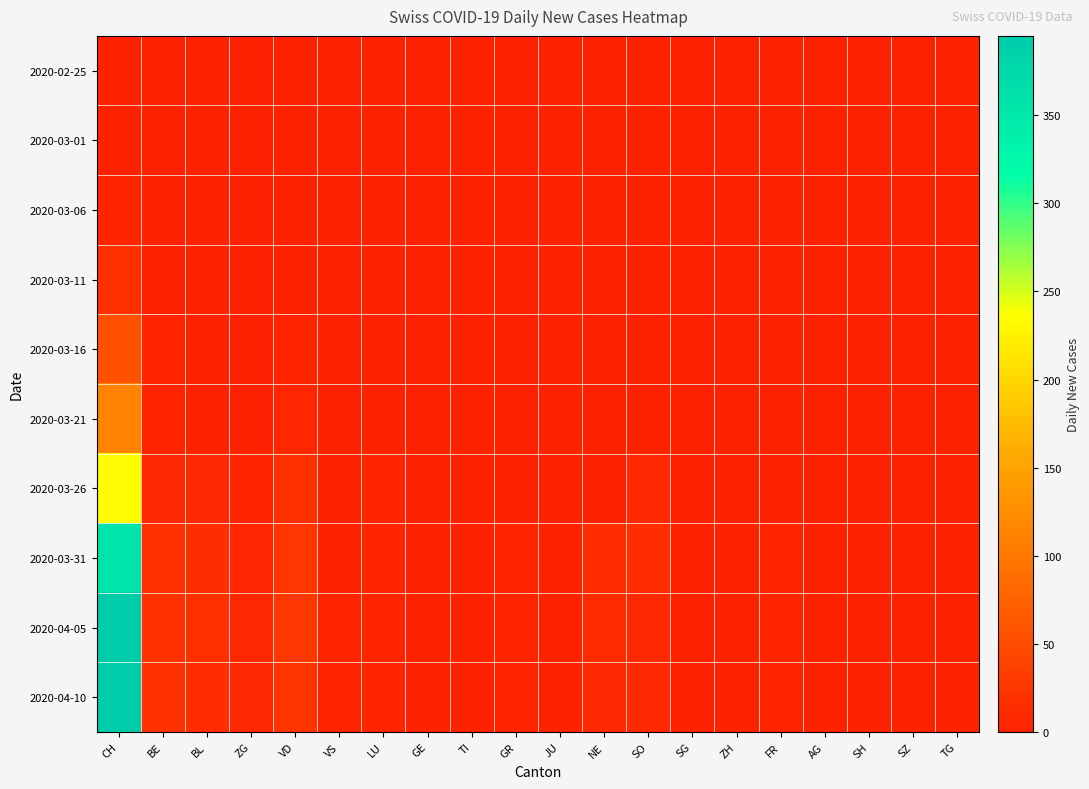

Which series has the widest spread of values?

2020-04-05